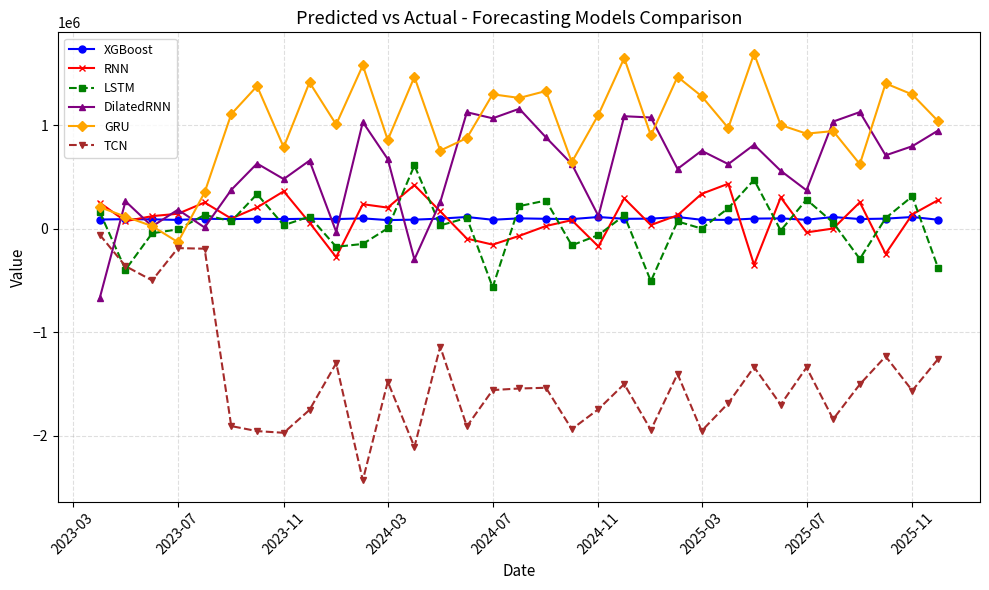

How many series are shown in this chart?

6